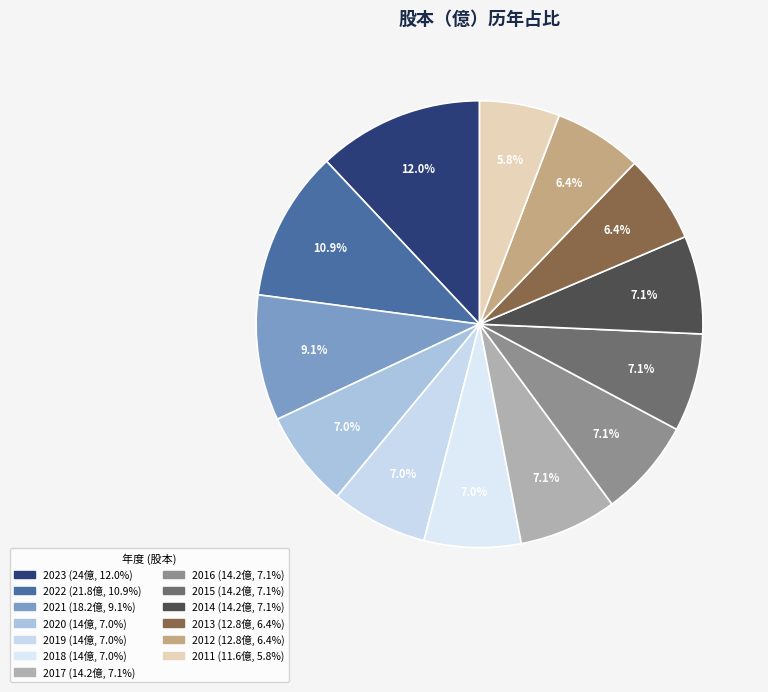

Is 2023 the majority of the pie?

No